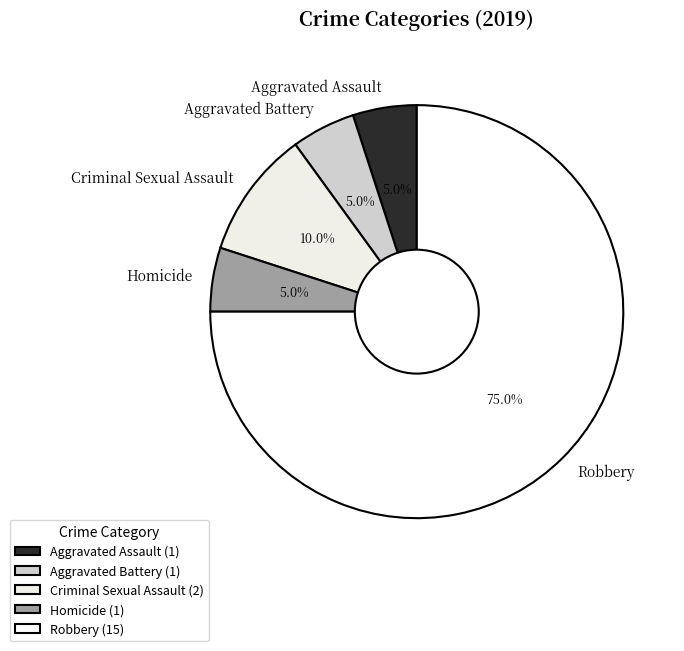

Combined, do Aggravated Battery and Robbery account for over 50%?

Yes